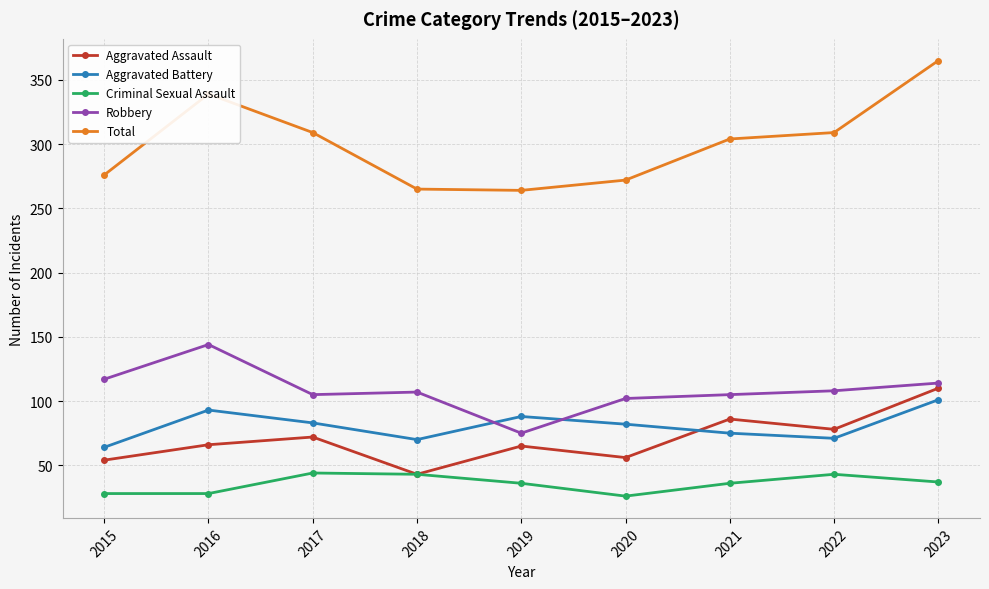

True or false: Criminal Sexual Assault and Aggravated Battery intersect in this chart.

False